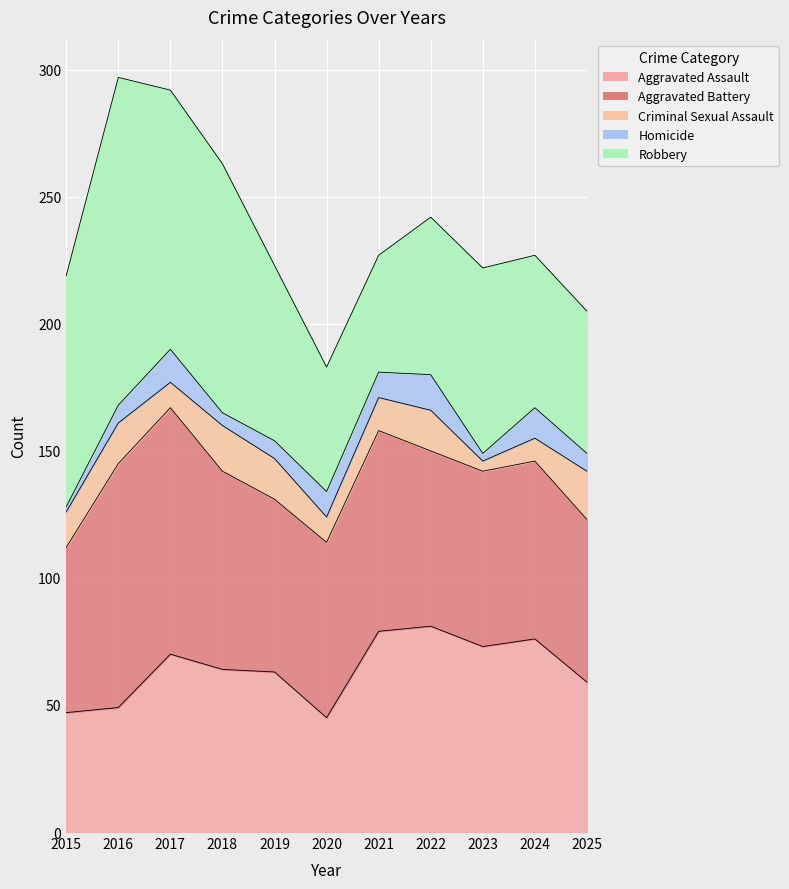

How many values in the Aggravated Battery series are below 69?

3